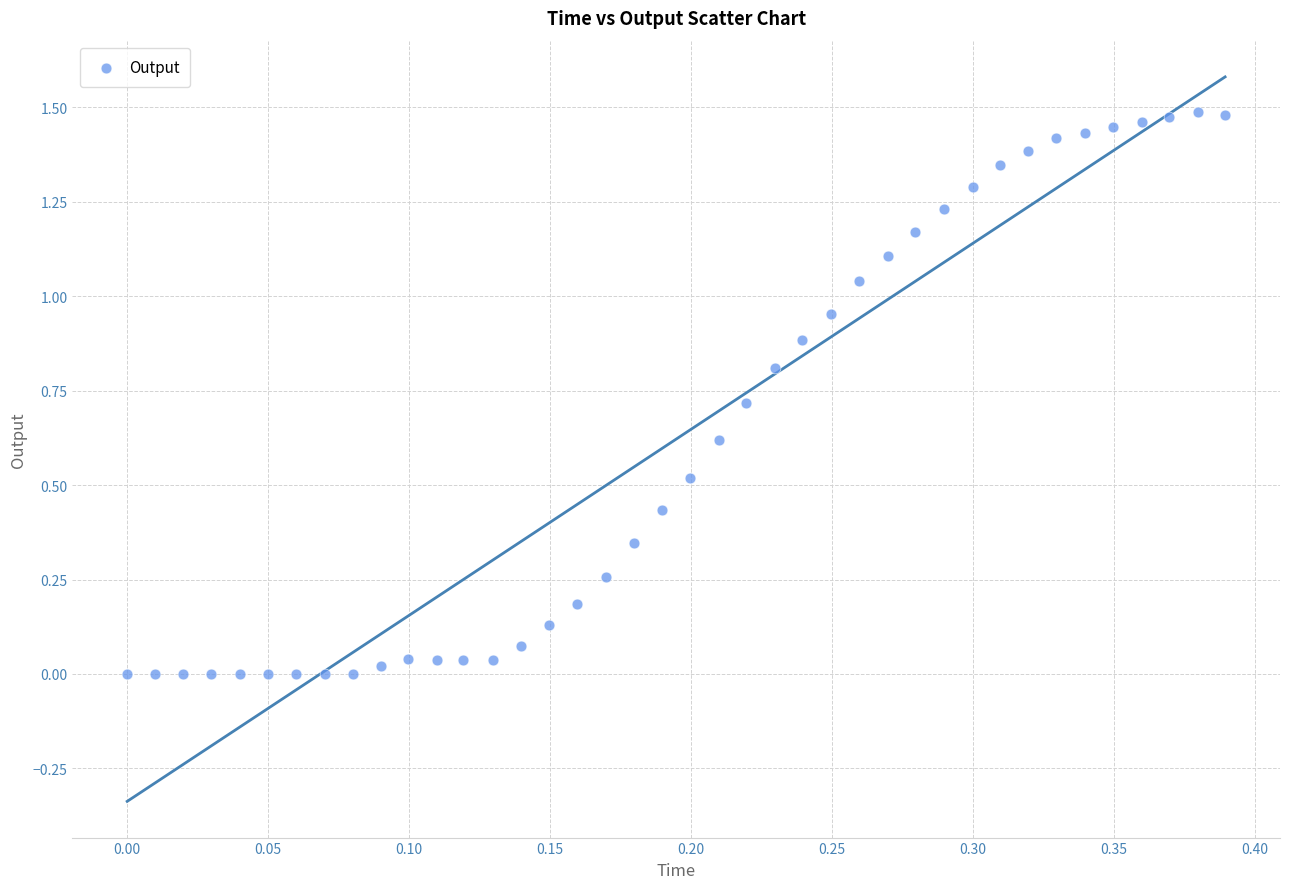

How many points are shown in the scatter plot?

40